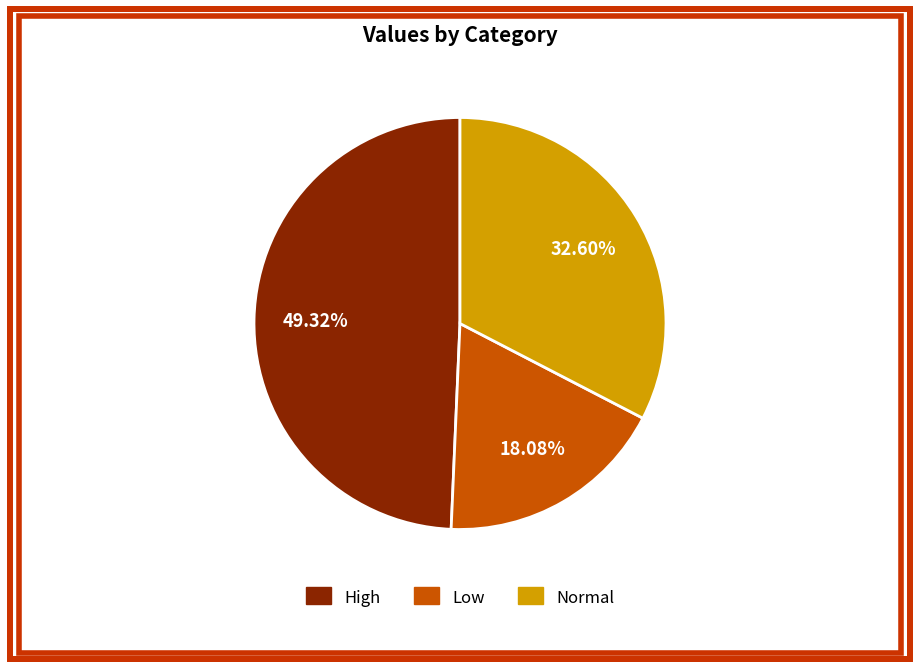

Is there a majority slice in this chart?

No